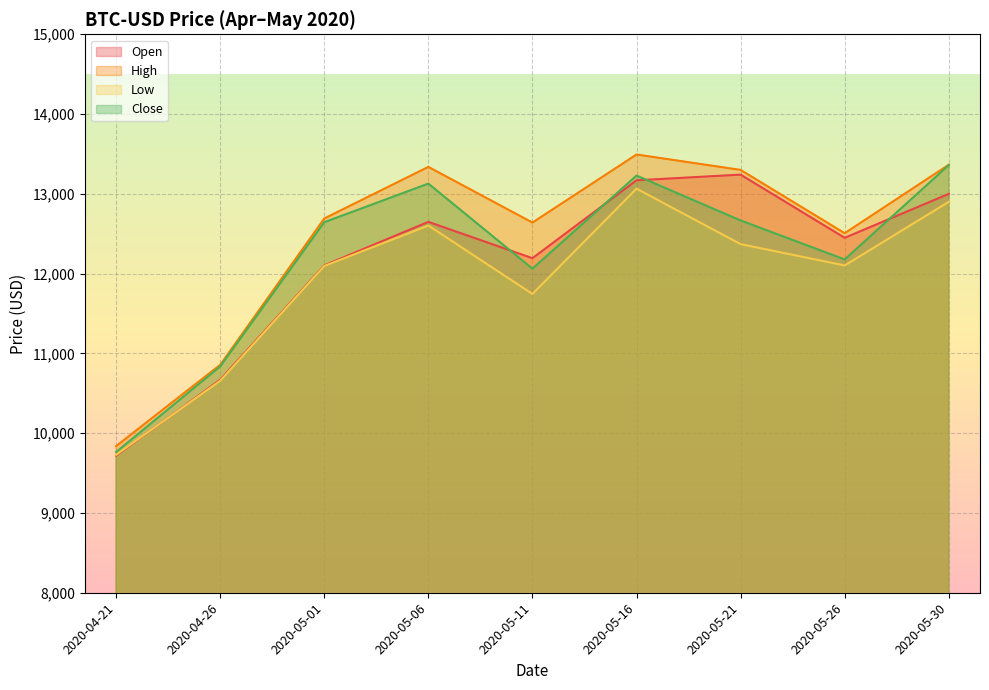

True or false: High and Low cross at least once.

False